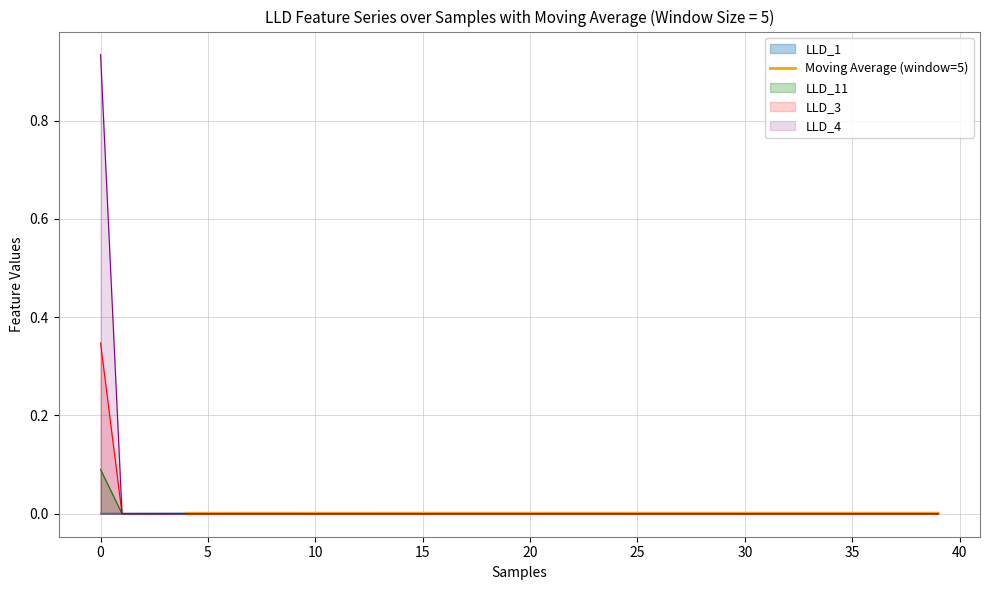

The LLD_4 series shows 0.3 at 25. True or false?

False